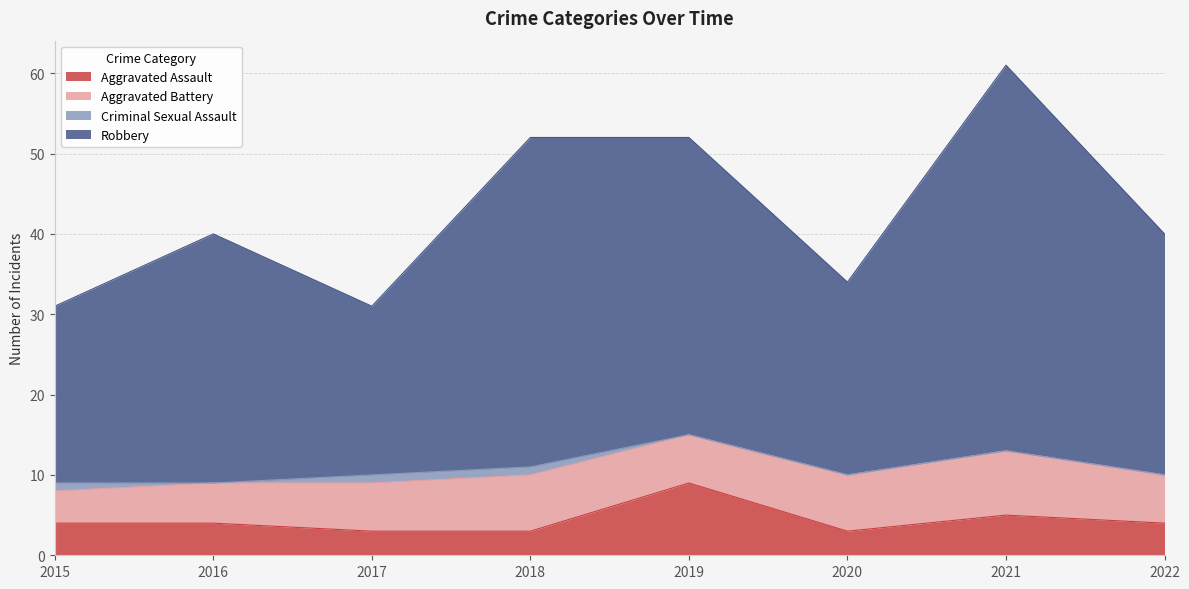

Is the value of Aggravated Assault at 2021 greater than the value of Robbery at 2020?

No